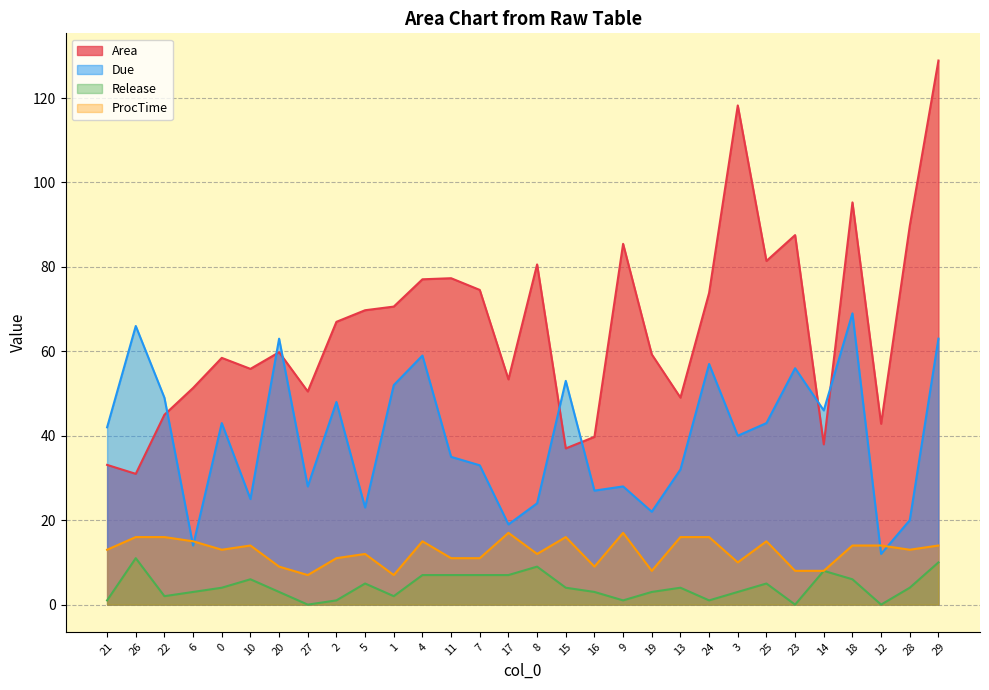

Where is ProcTime nearest to the value 12?

5